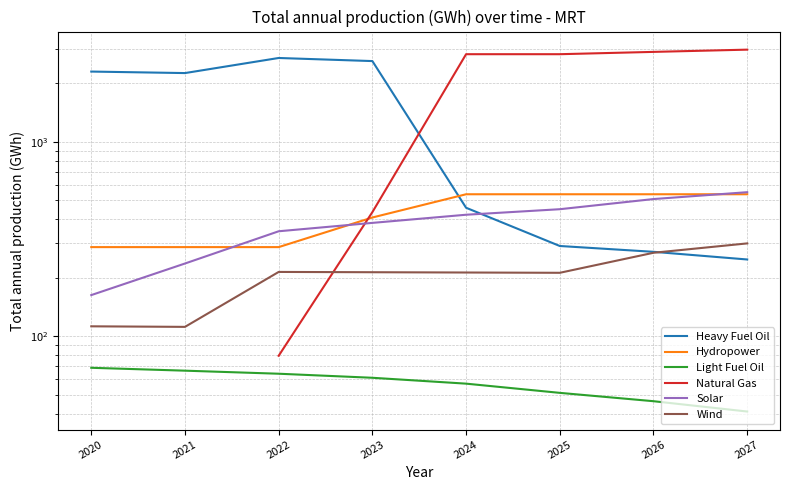

True or false: Natural Gas has a value of 79.3 at 2022.

True